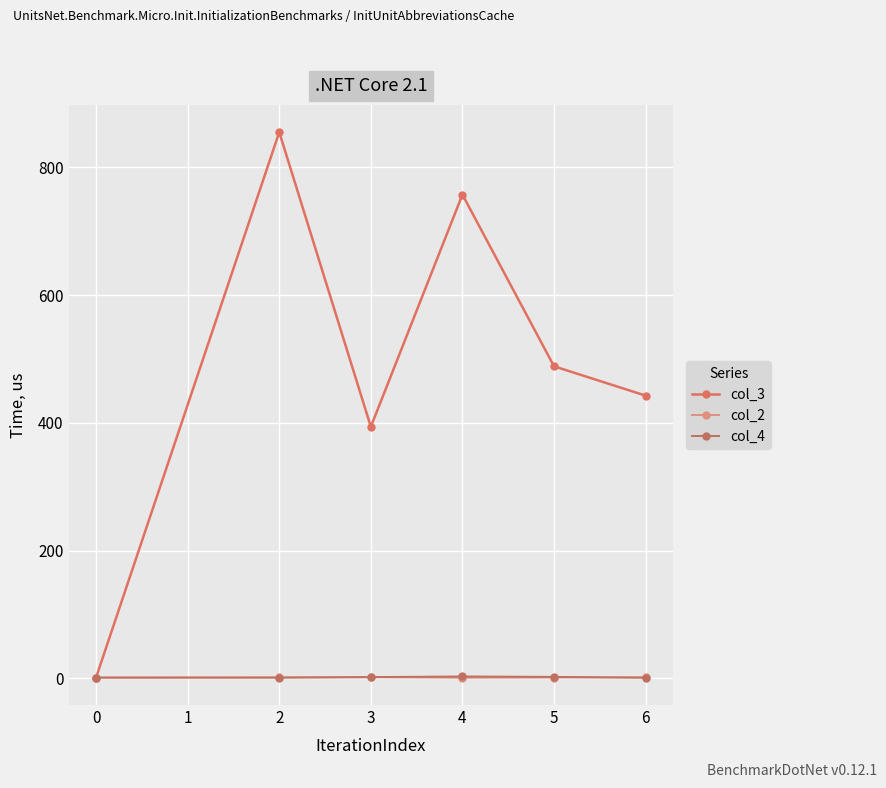

True or false: col_3 and col_2 intersect in this chart.

False